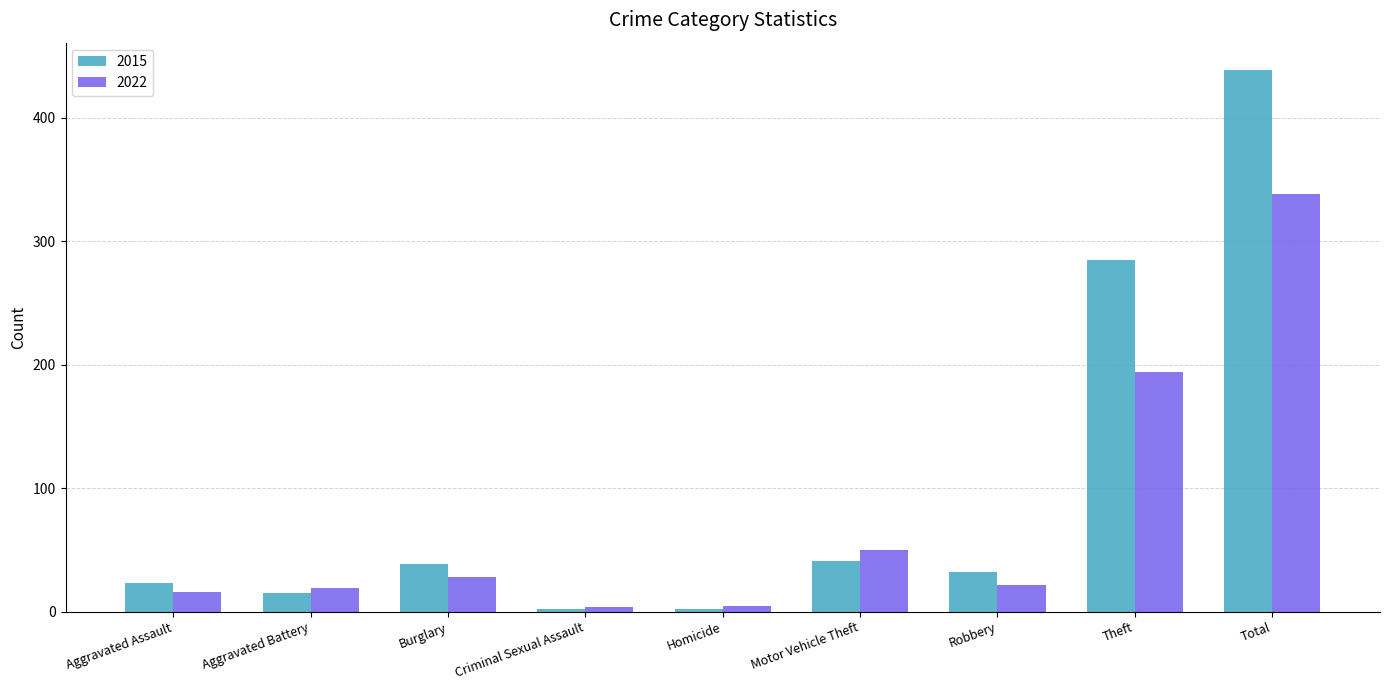

What is the difference between the maximum and minimum values in the 2015 series?

437